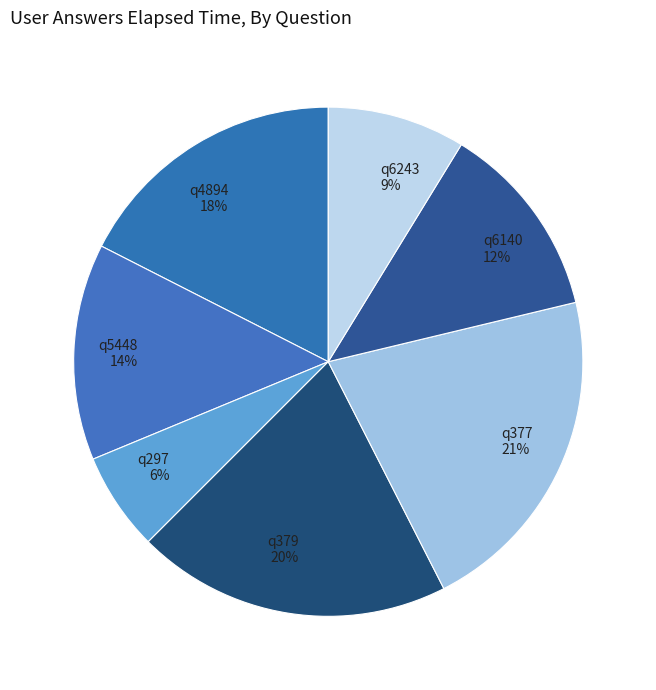

To the nearest percent, what portion does q6243 represent?

9%